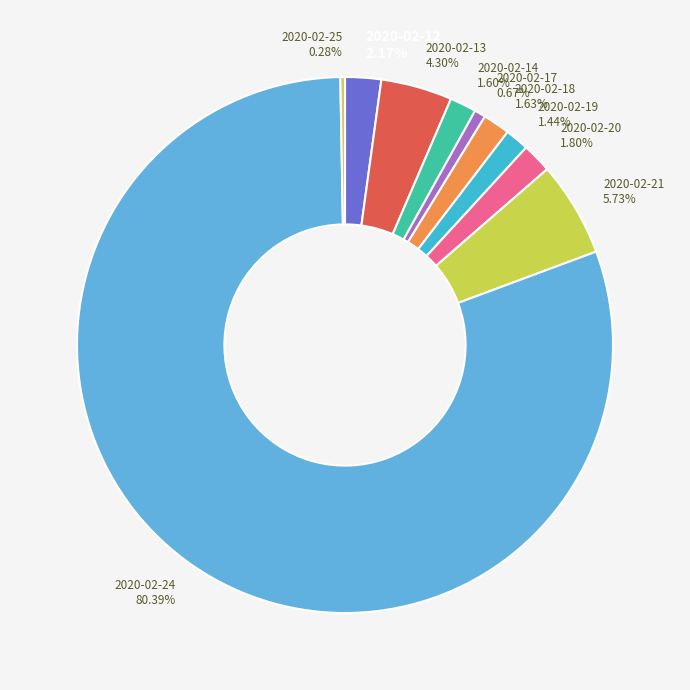

What percentage do 2020-02-12 and 2020-02-20 together represent?

4.0%